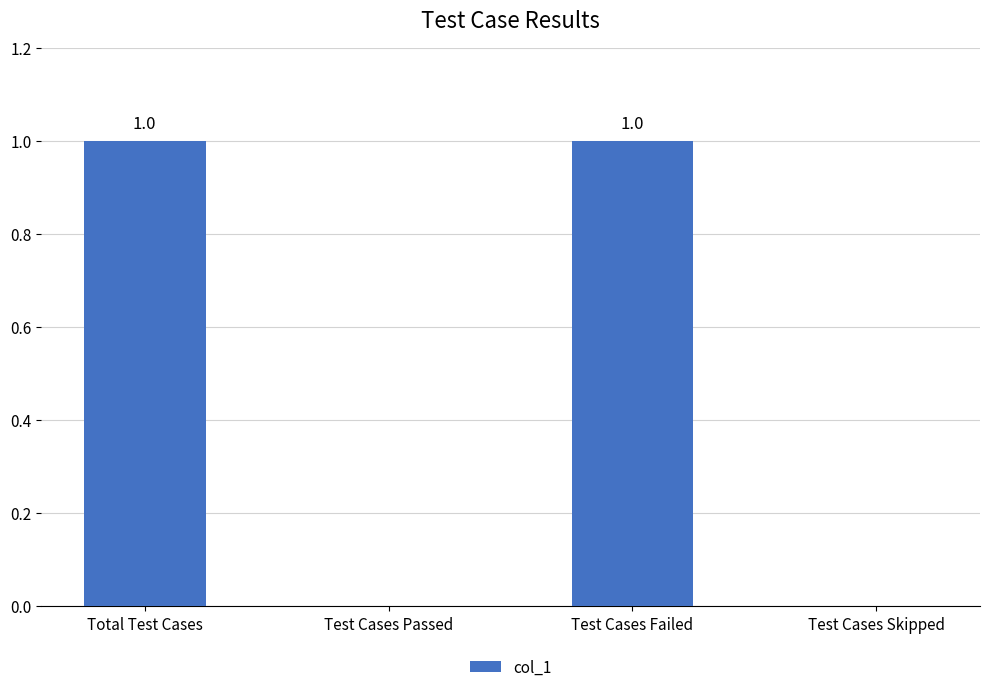

The value at Test Cases Failed is 1. True or false?

True